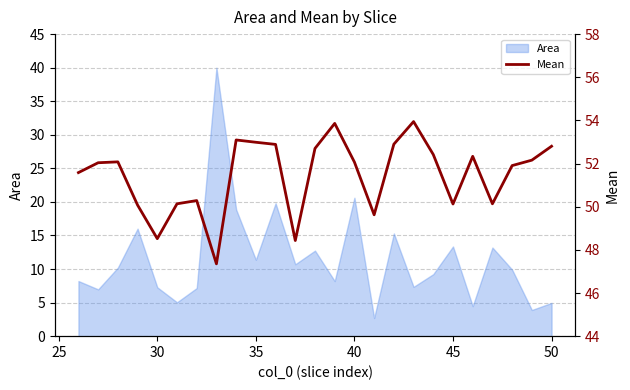

What is the minimum value for Area?

2.7